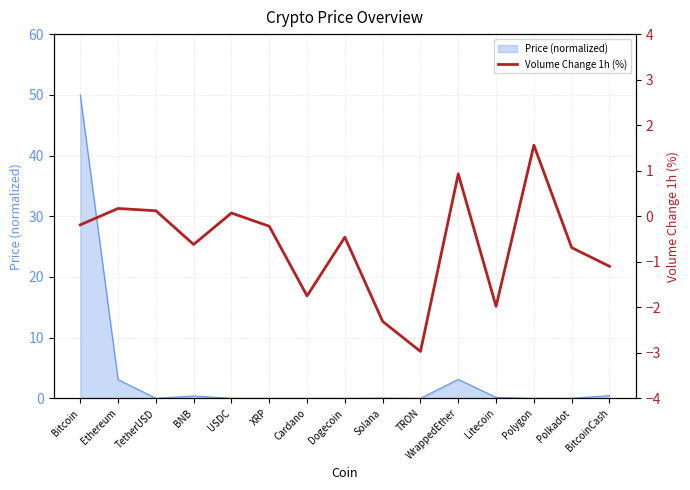

What position from the right is Ethereum?

14